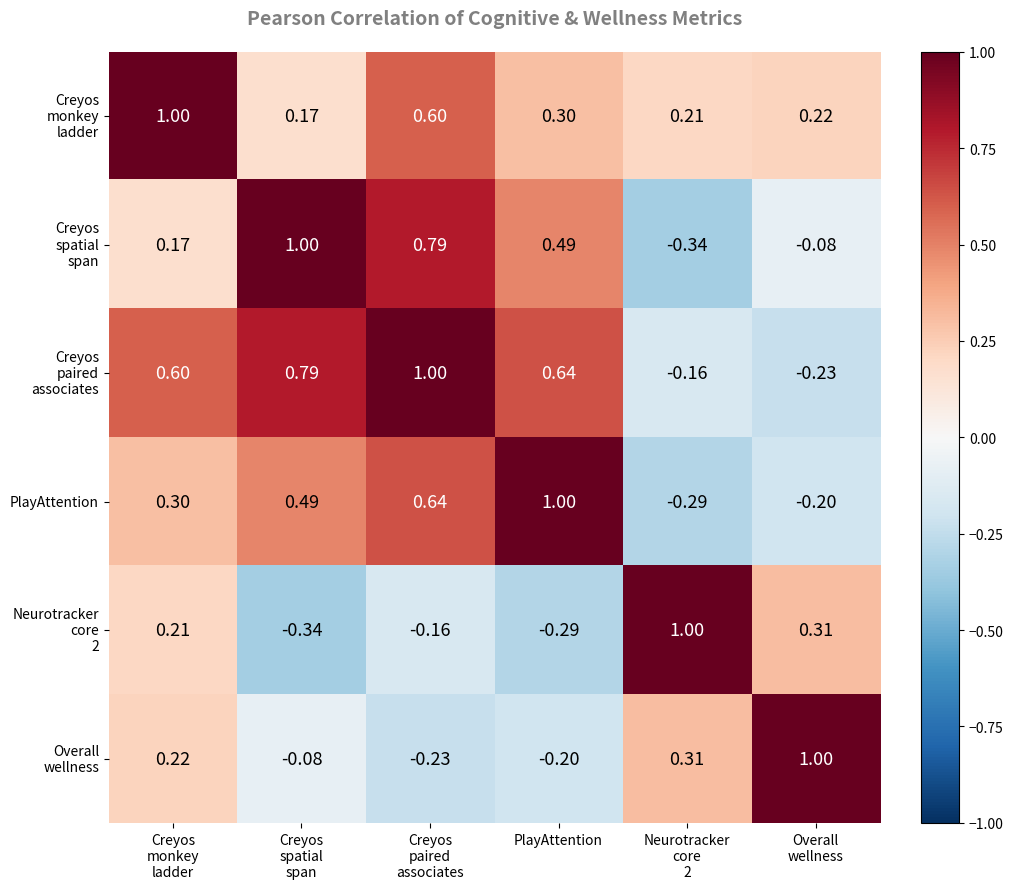

At which label does PlayAttention reach its peak?

PlayAttention